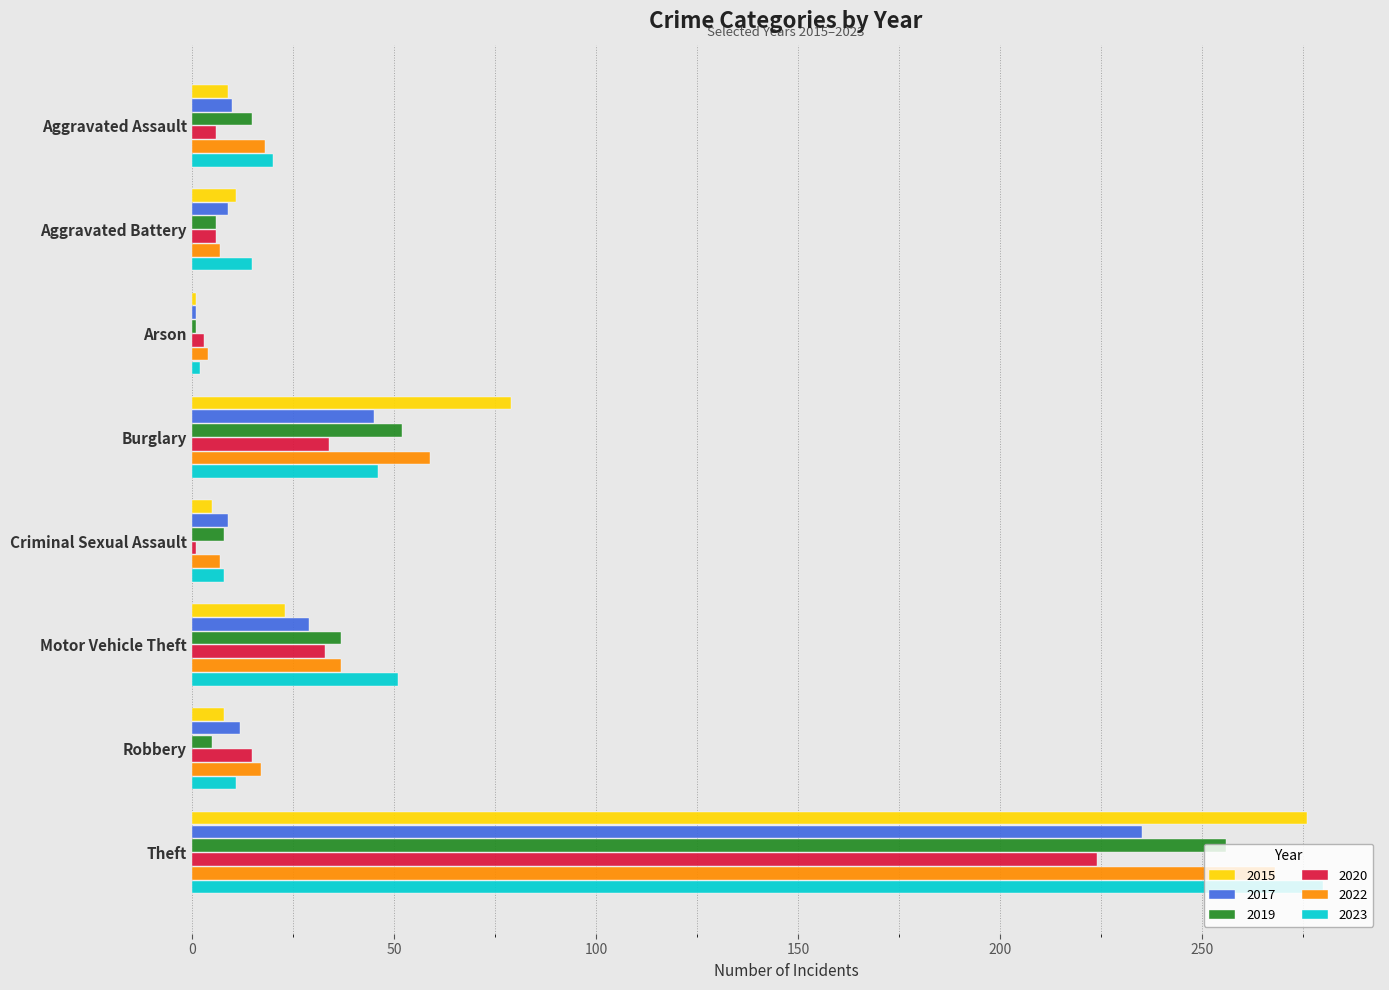

Which series has the widest spread of values?

2023